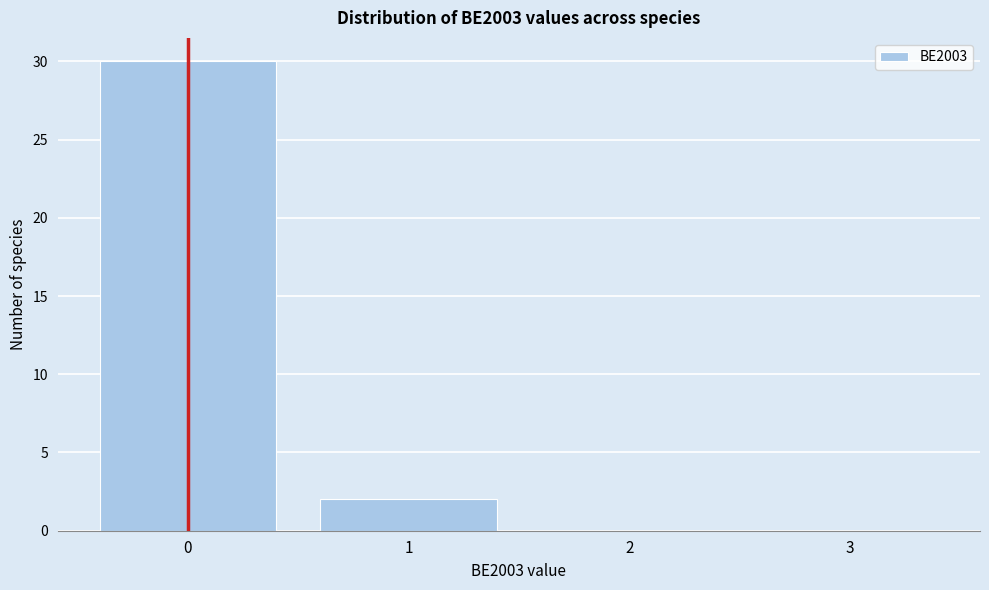

Reading left to right, transcribe this chart: for each bar, give the range it covers on the x-axis and its height. The values are not printed on the chart, so give them approximately, as read against the axis.

-0.5 to 0.5: 30
0.5 to 1.5: 2
1.5 to 2.5: 0
2.5 to 3.5: 0